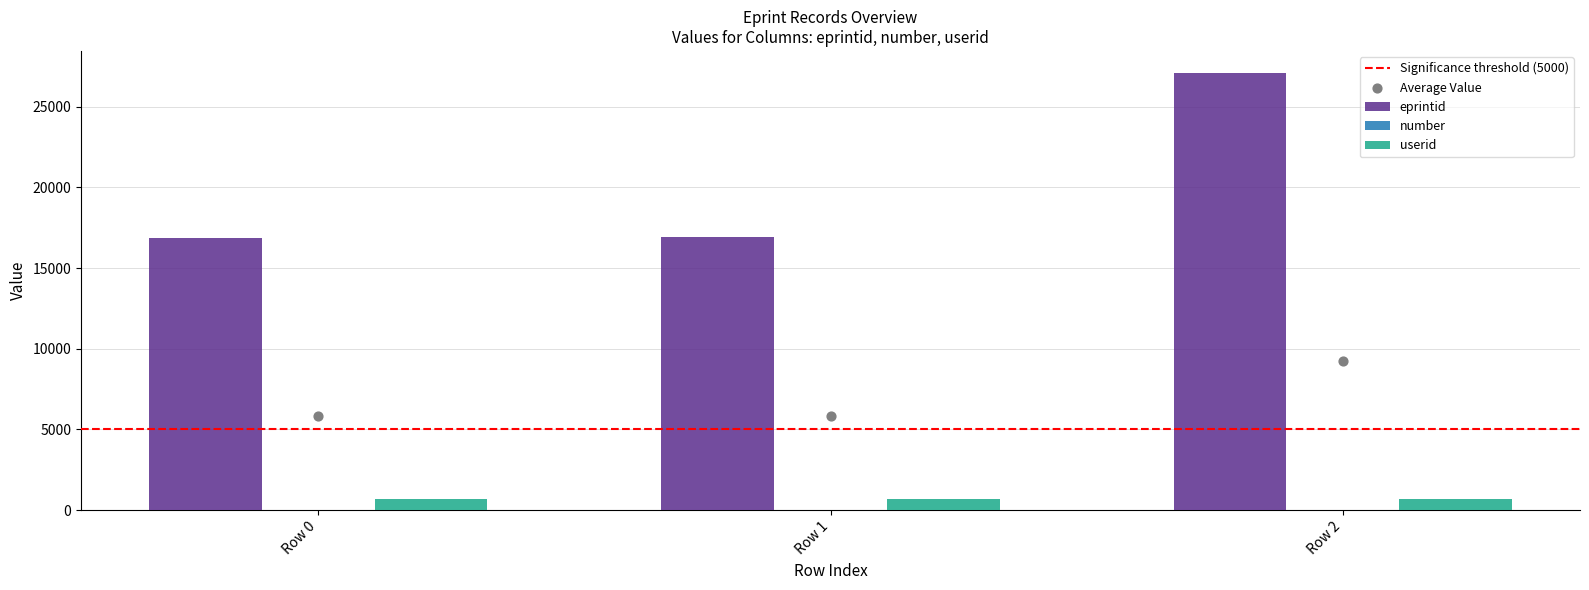

Which series has the largest Y range (max minus min)?

eprintid